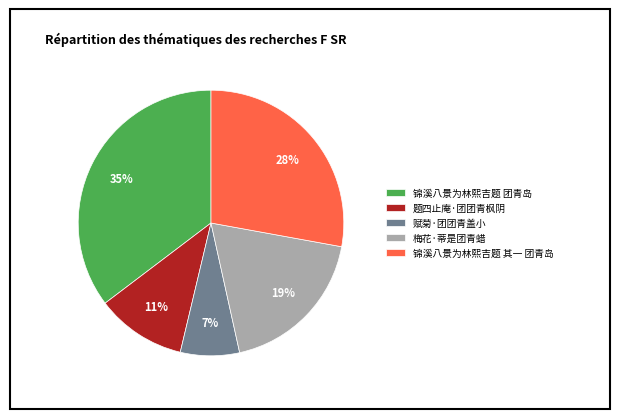

What is the largest slice in the pie chart?

锦溪八景为林熙吉题 团青岛